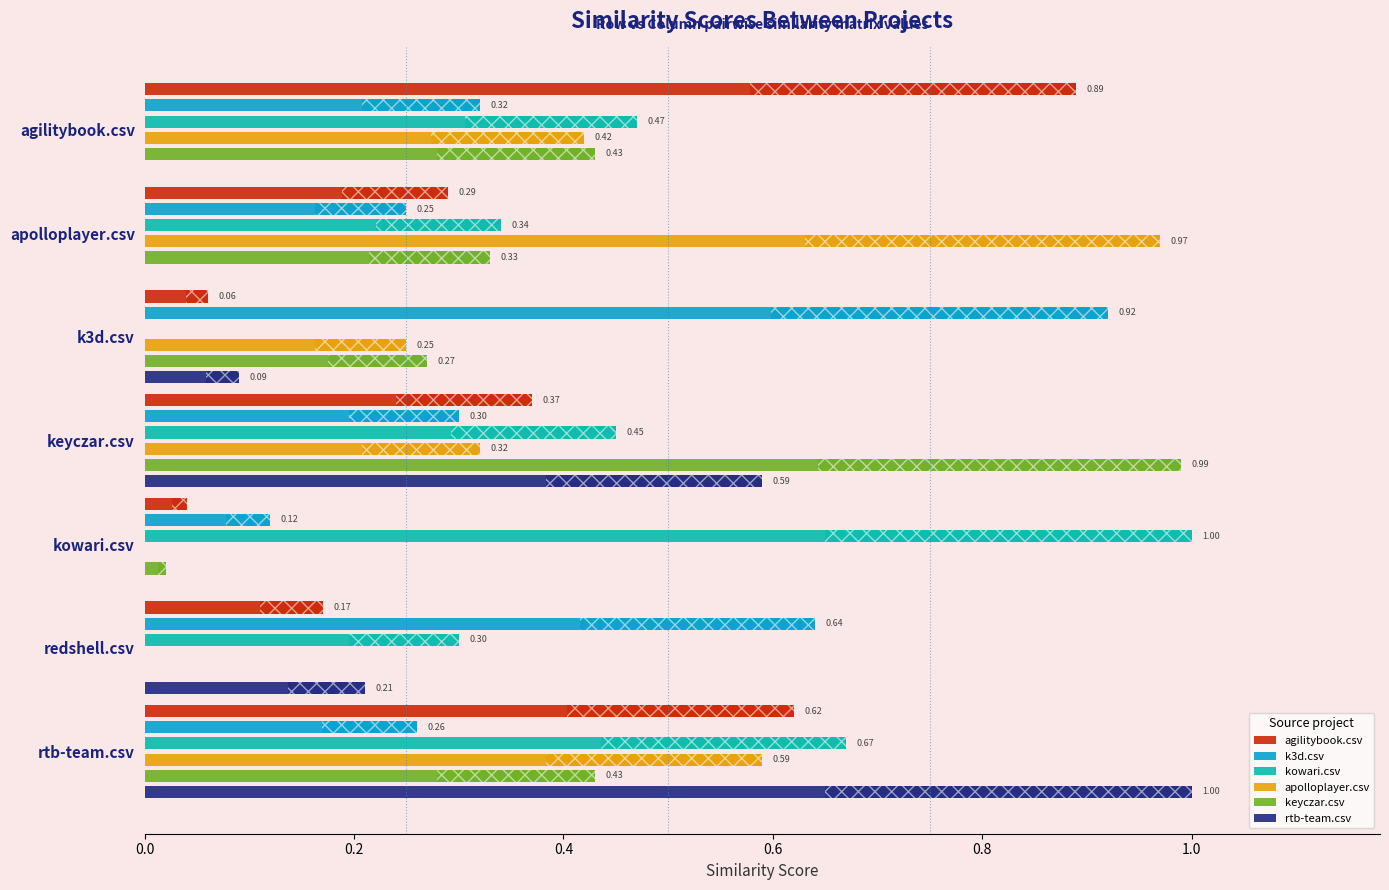

Which series has the largest range (max minus min)?

kowari.csv